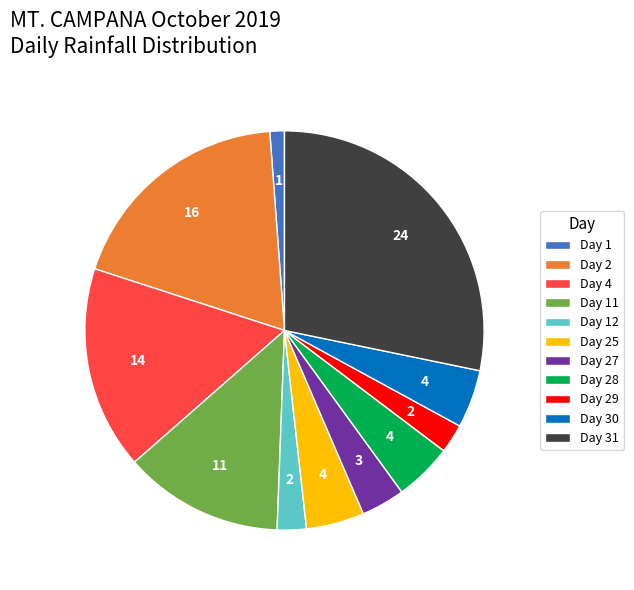

Do Day 28 and Day 25 together represent more than half of the pie?

No